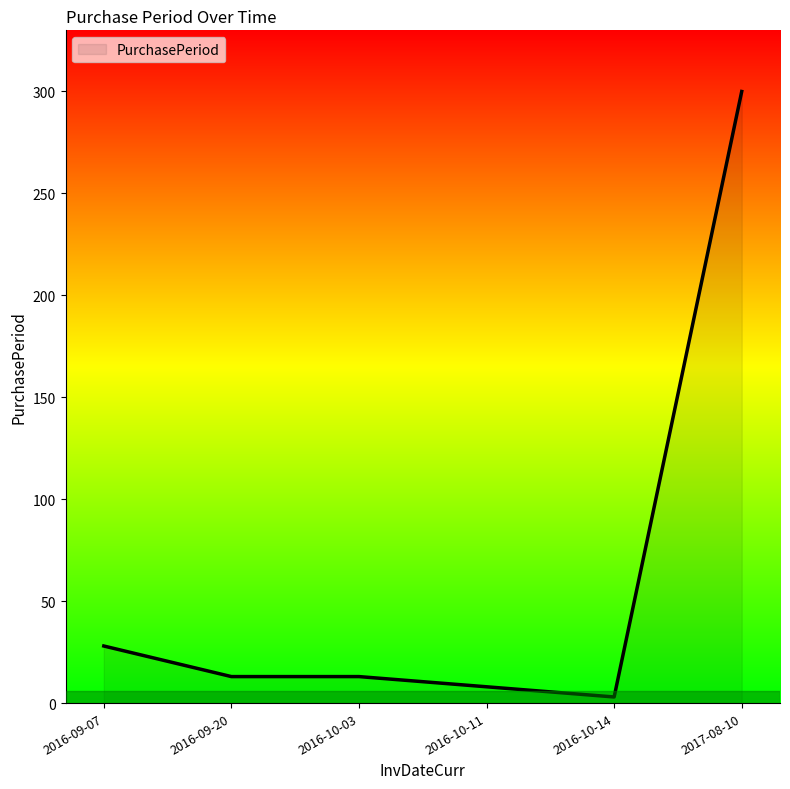

What is the ratio of the value at 2016-09-20 to the value at 2016-09-07?

0.5